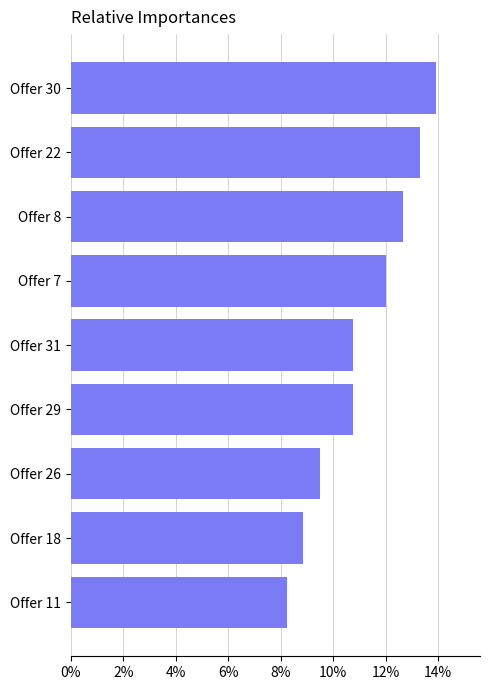

What is the change in value from Offer 29 to Offer 7?

+1.3